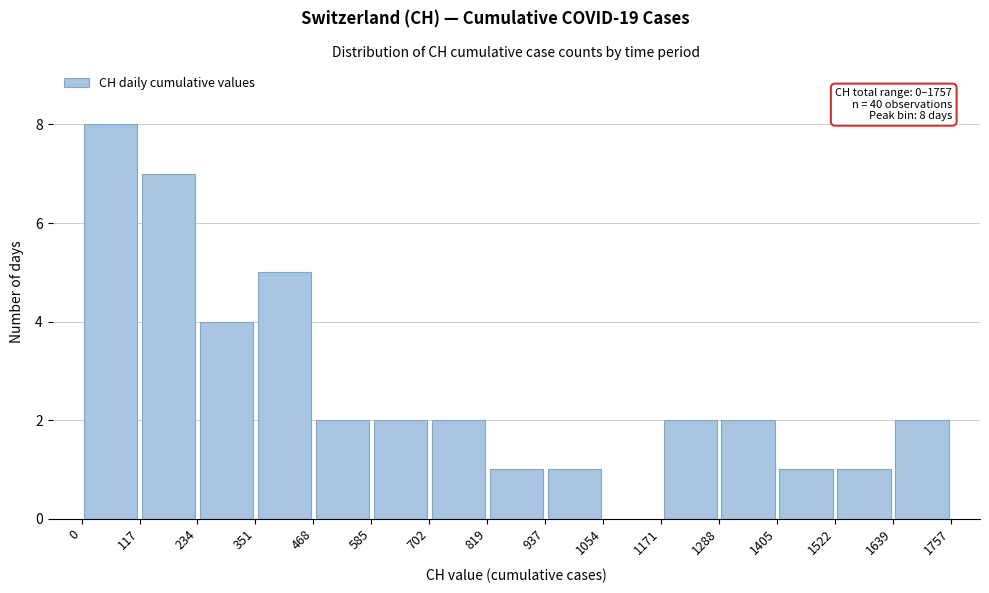

Which range on the x-axis has the tallest bar?

0 to 117